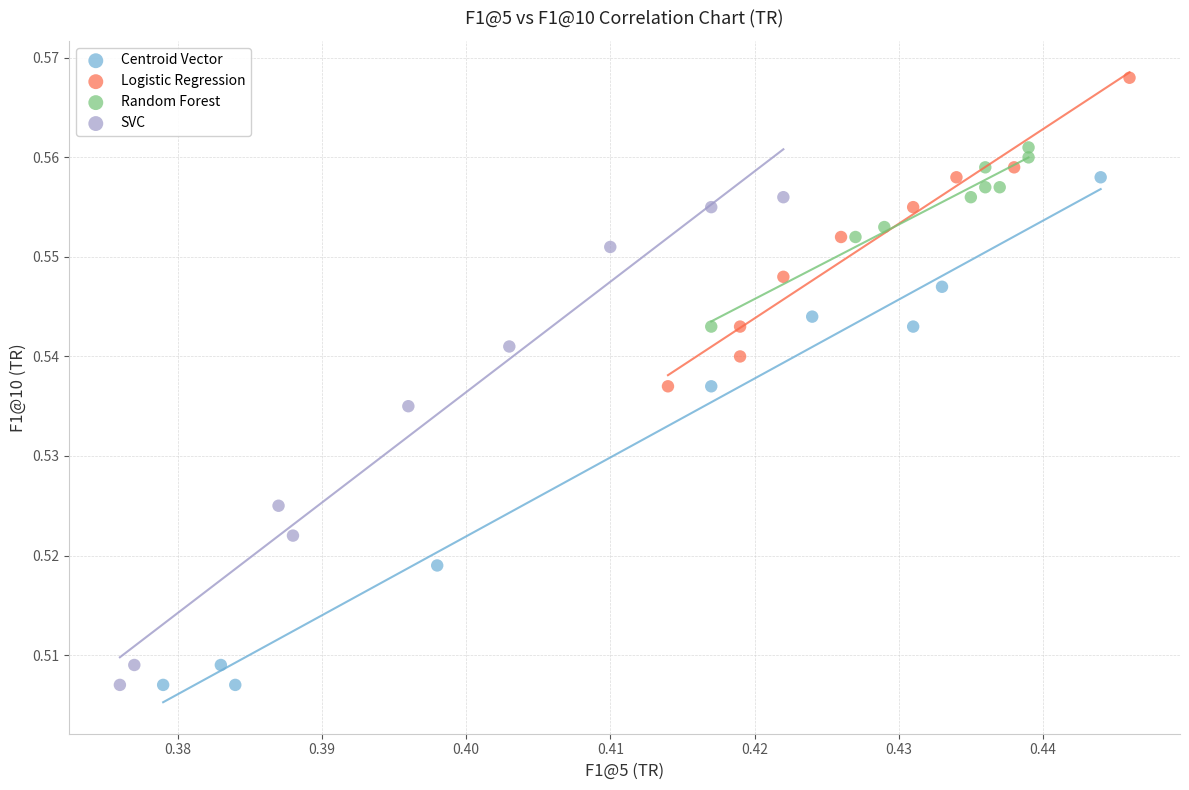

Which series reaches the maximum Y coordinate?

Logistic Regression